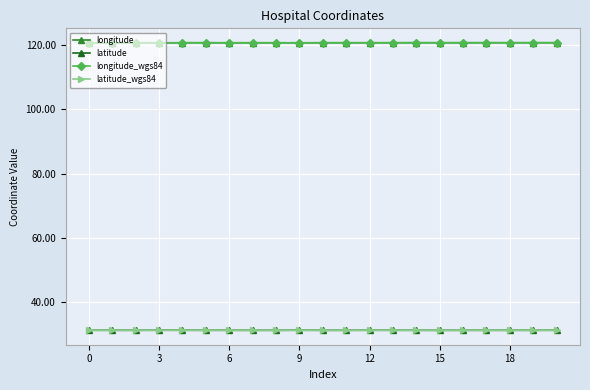

True or false: longitude and latitude_wgs84 cross at least once.

False